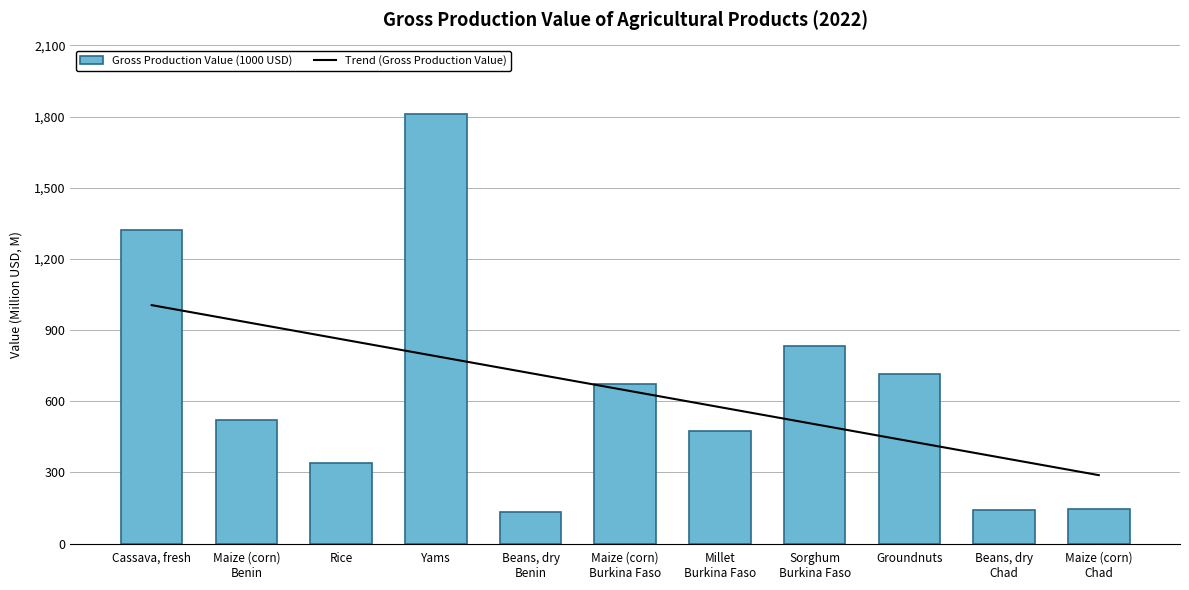

At how many categories does at least one series exceed 1004068?

2